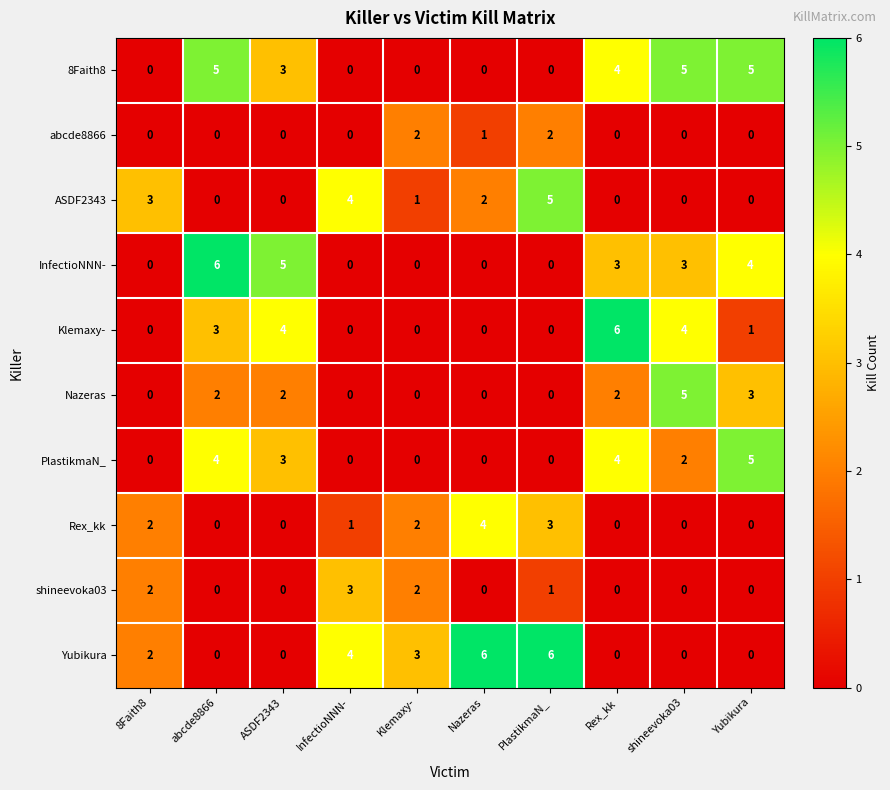

Is it true that InfectioNNN- equals 2 at abcde8866?

False